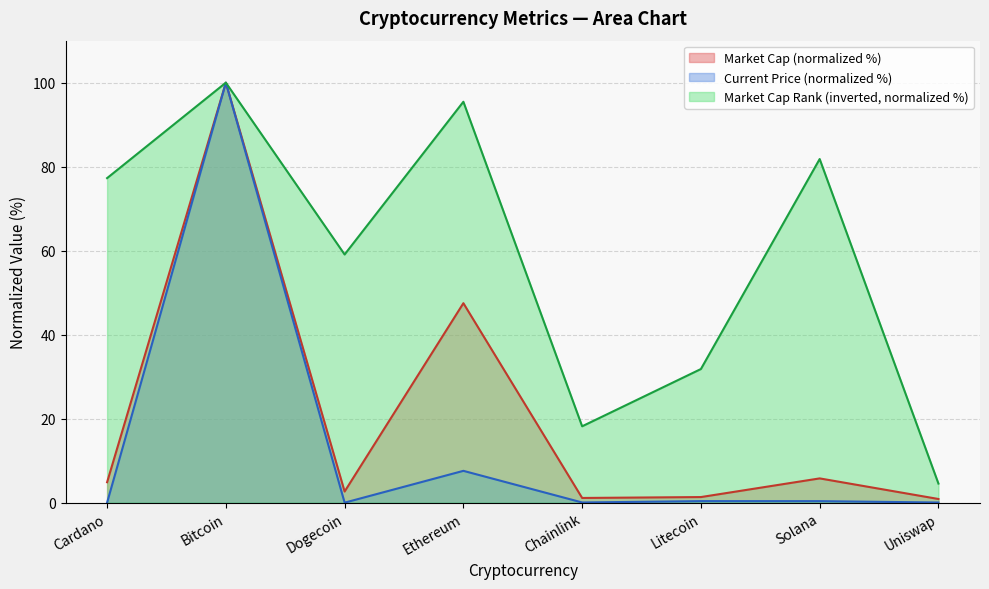

What value does the data have at Uniswap?

4.5